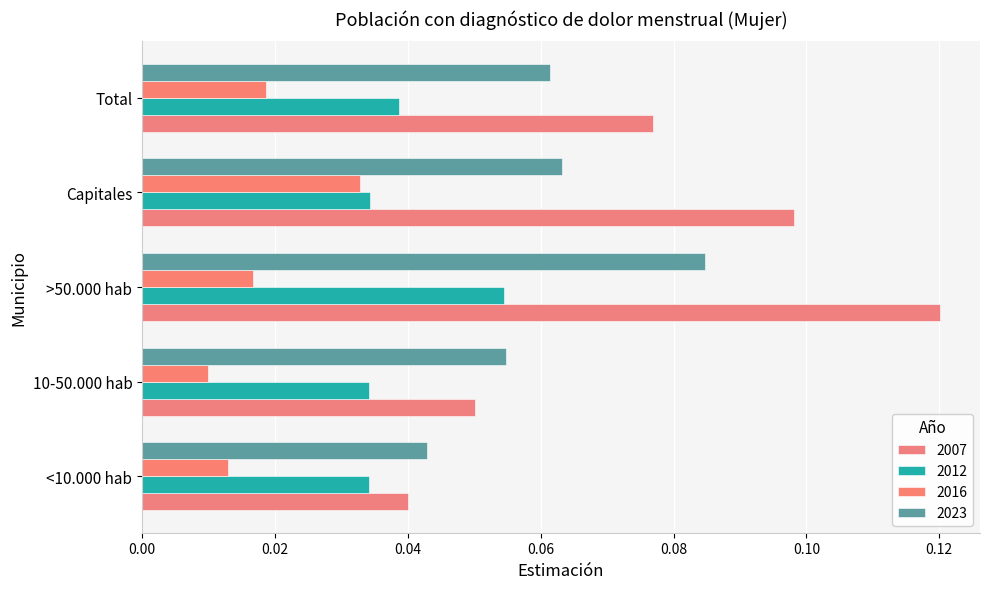

What is the sum of all 2012 values?

0.2